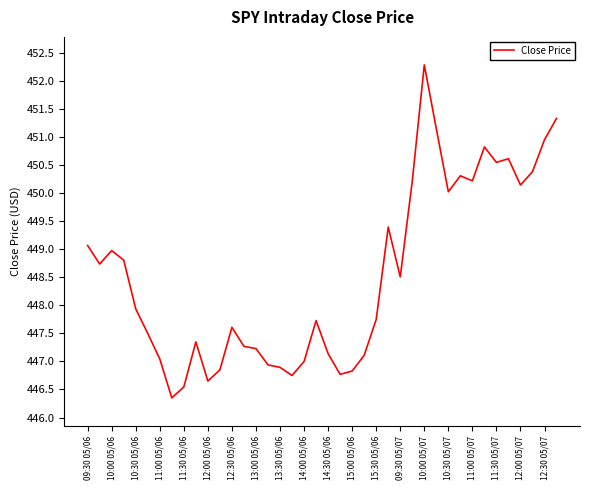

What is the difference between the maximum and minimum values?

5.9